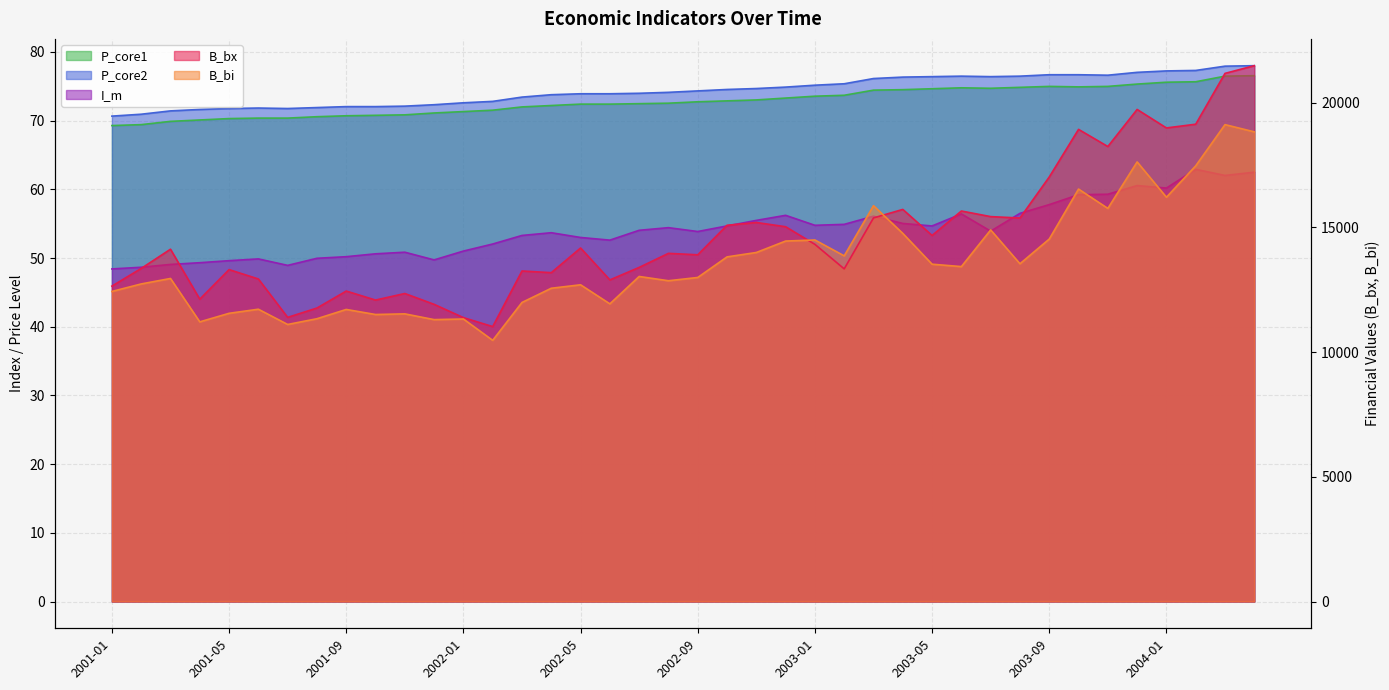

List the series in order of their peak value, lowest first.

I_m, P_core1, P_core2, B_bi, B_bx